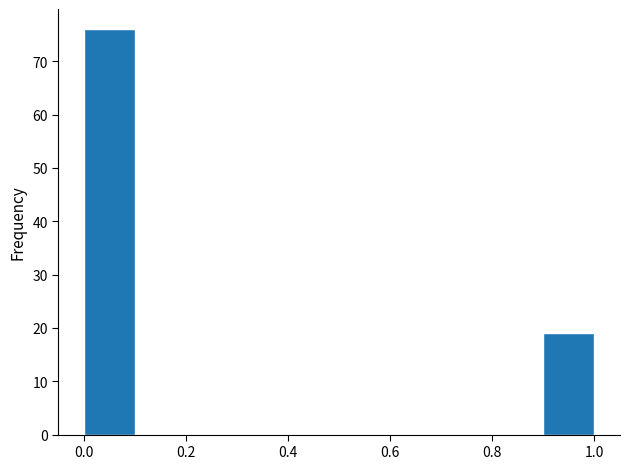

Which range on the x-axis has the tallest bar?

0.0 to 0.1